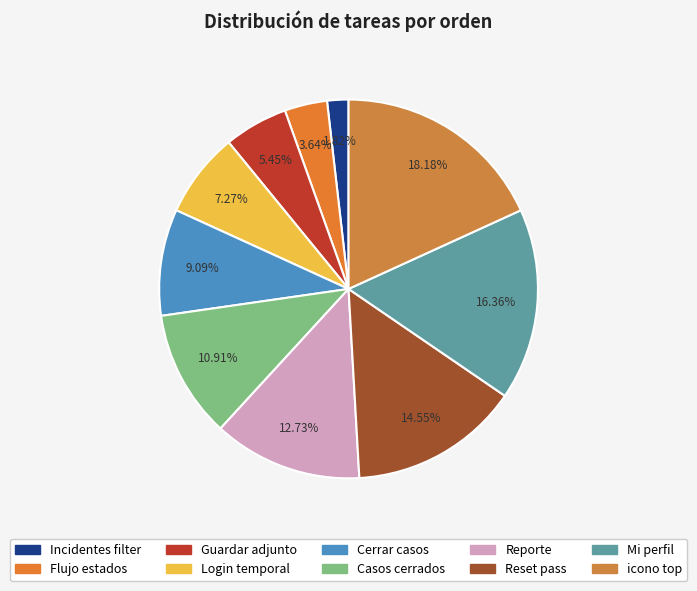

Does Reset pass represent more than half of the total?

No